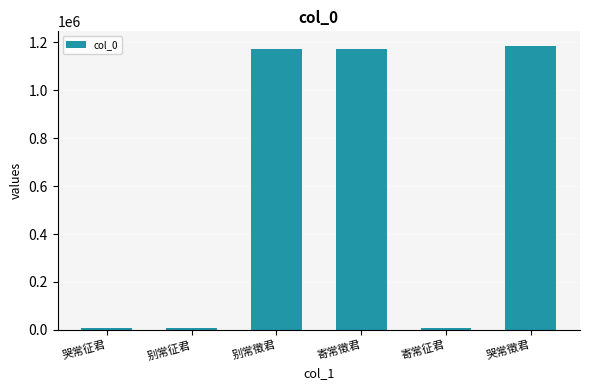

What is the greatest value displayed?

1186372